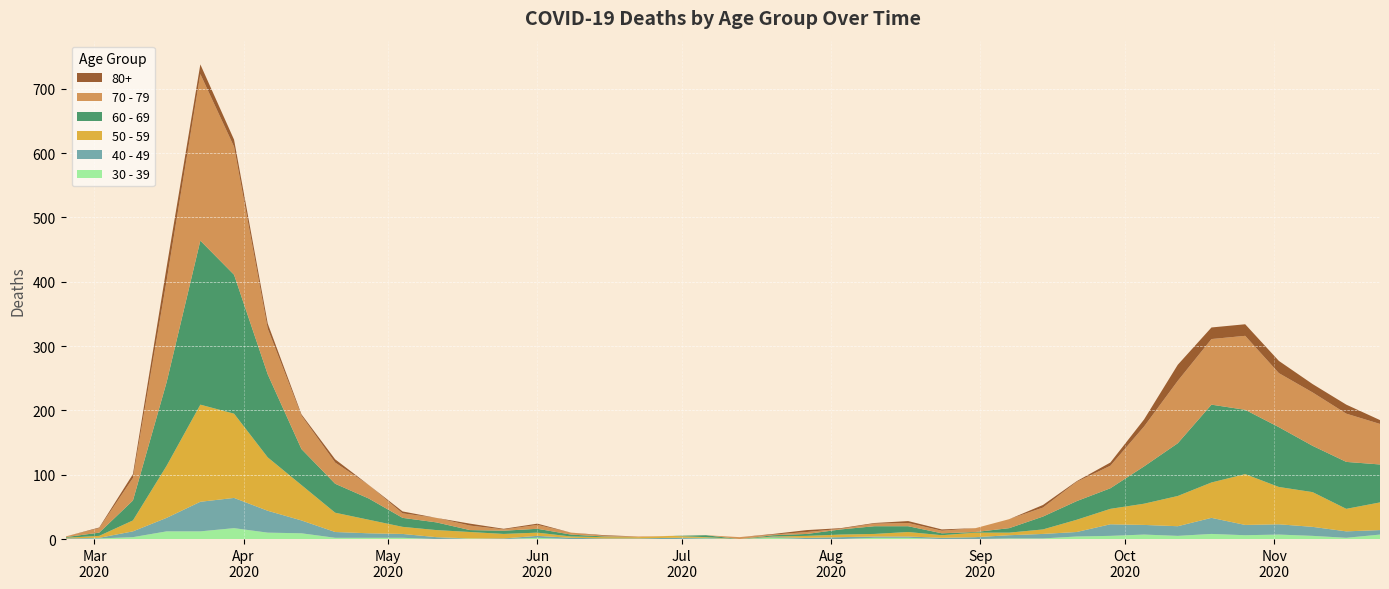

Reading right to left, transcribe all the data shown in this chart.

80+: 6	14	13	19	18	18	25	11	5	1	4	0	0	2	3	1	1	3	1	0	0	0	0	1	0	2	1	3	0	3	0	5	2	8	11	15	21	6	1	0
40 - 49: 7	10	14	16	16	25	15	15	18	7	7	5	3	2	2	2	3	2	1	0	1	2	1	1	2	3	1	0	3	6	7	9	20	34	47	46	21	9	1	1
30 - 39: 7	2	5	7	6	8	5	7	5	4	1	1	0	0	2	2	0	0	2	0	1	0	0	0	0	2	0	1	0	2	2	2	9	10	17	12	12	3	1	0
50 - 59: 43	35	54	58	79	55	47	33	24	19	7	4	7	4	7	4	4	3	1	0	1	3	2	2	2	5	7	10	11	11	21	30	55	83	131	151	81	17	3	1
60 - 69: 59	73	72	93	100	121	82	58	32	29	20	7	1	3	9	12	8	3	2	0	3	0	0	1	3	6	5	3	12	14	33	45	56	129	216	255	130	31	5	1
70 - 79: 63	75	83	84	115	102	97	62	35	30	14	14	6	4	5	4	1	3	1	3	0	0	1	1	3	6	2	7	7	7	21	33	52	71	199	259	158	35	7	1